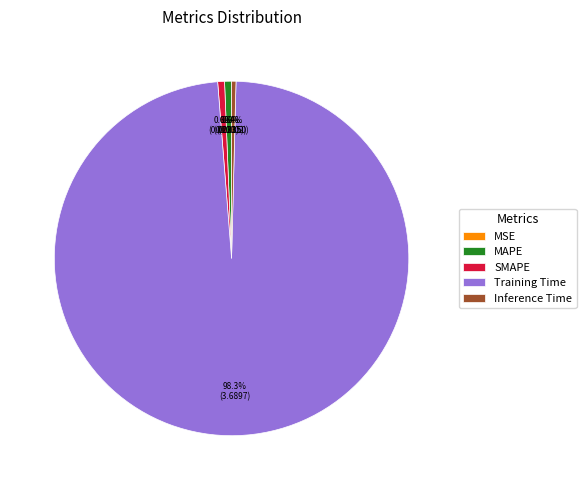

What is the total percentage of Inference Time and SMAPE?

1.0%